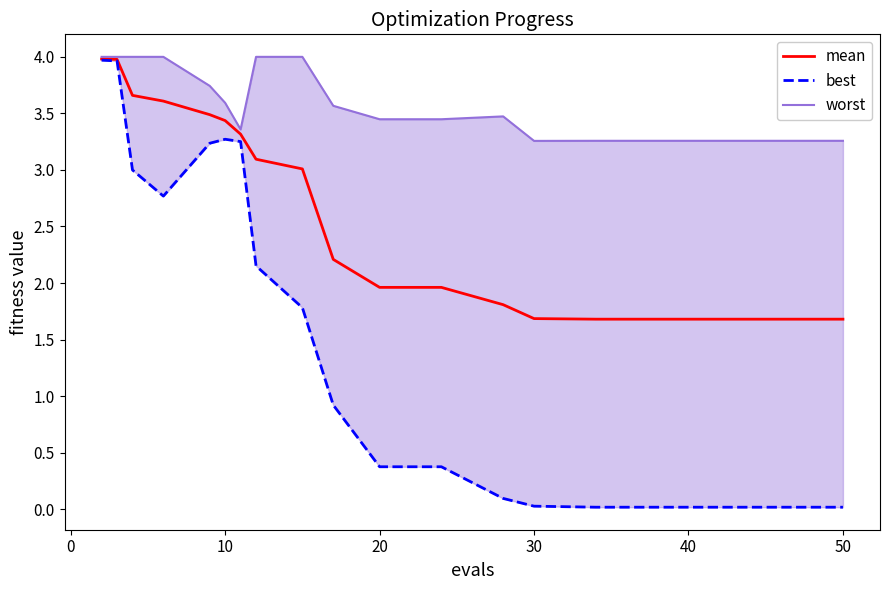

What is the highest value of the mean series?

4.0